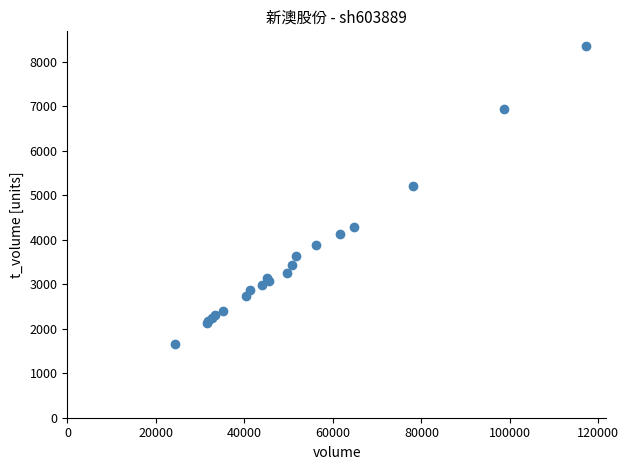

What Y value in the scatter plot is closest to 4996?

5207